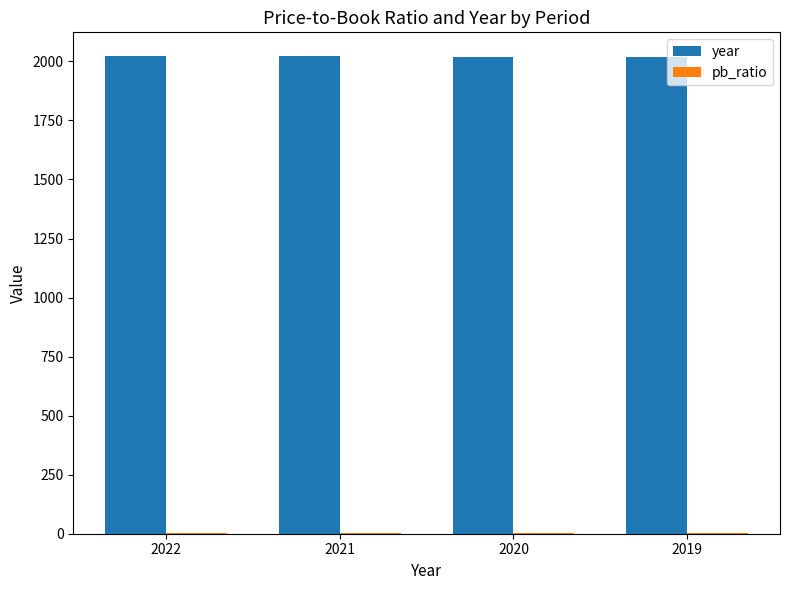

Are the bars grouped side by side (vs. stacked)?

Yes